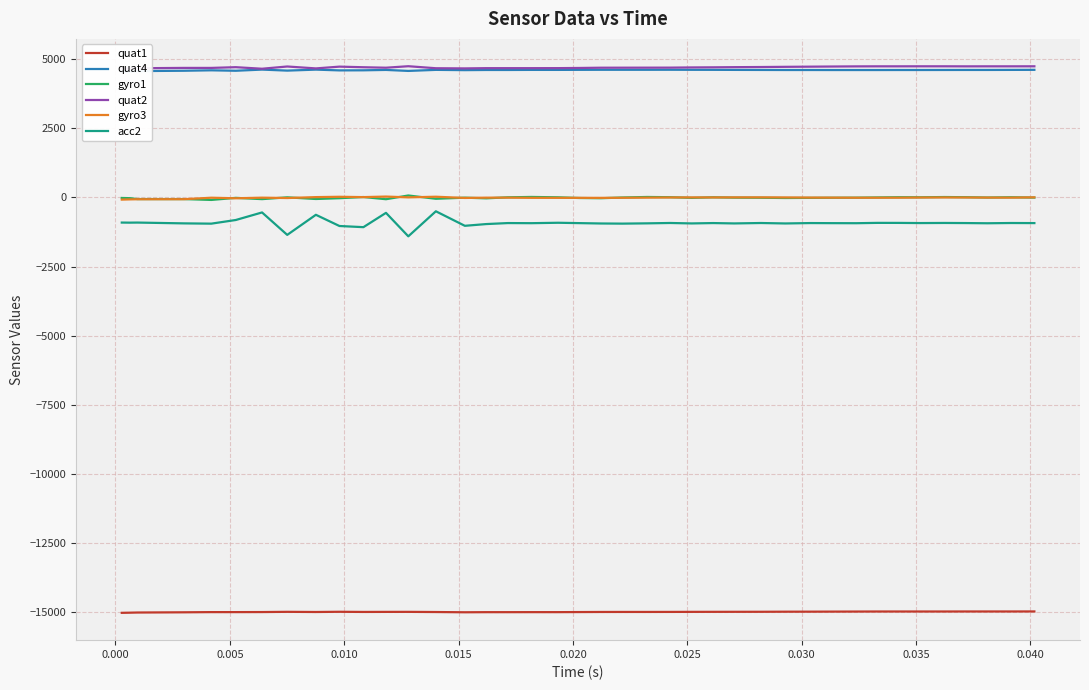

True or false: quat2 and gyro3 cross at least once.

False